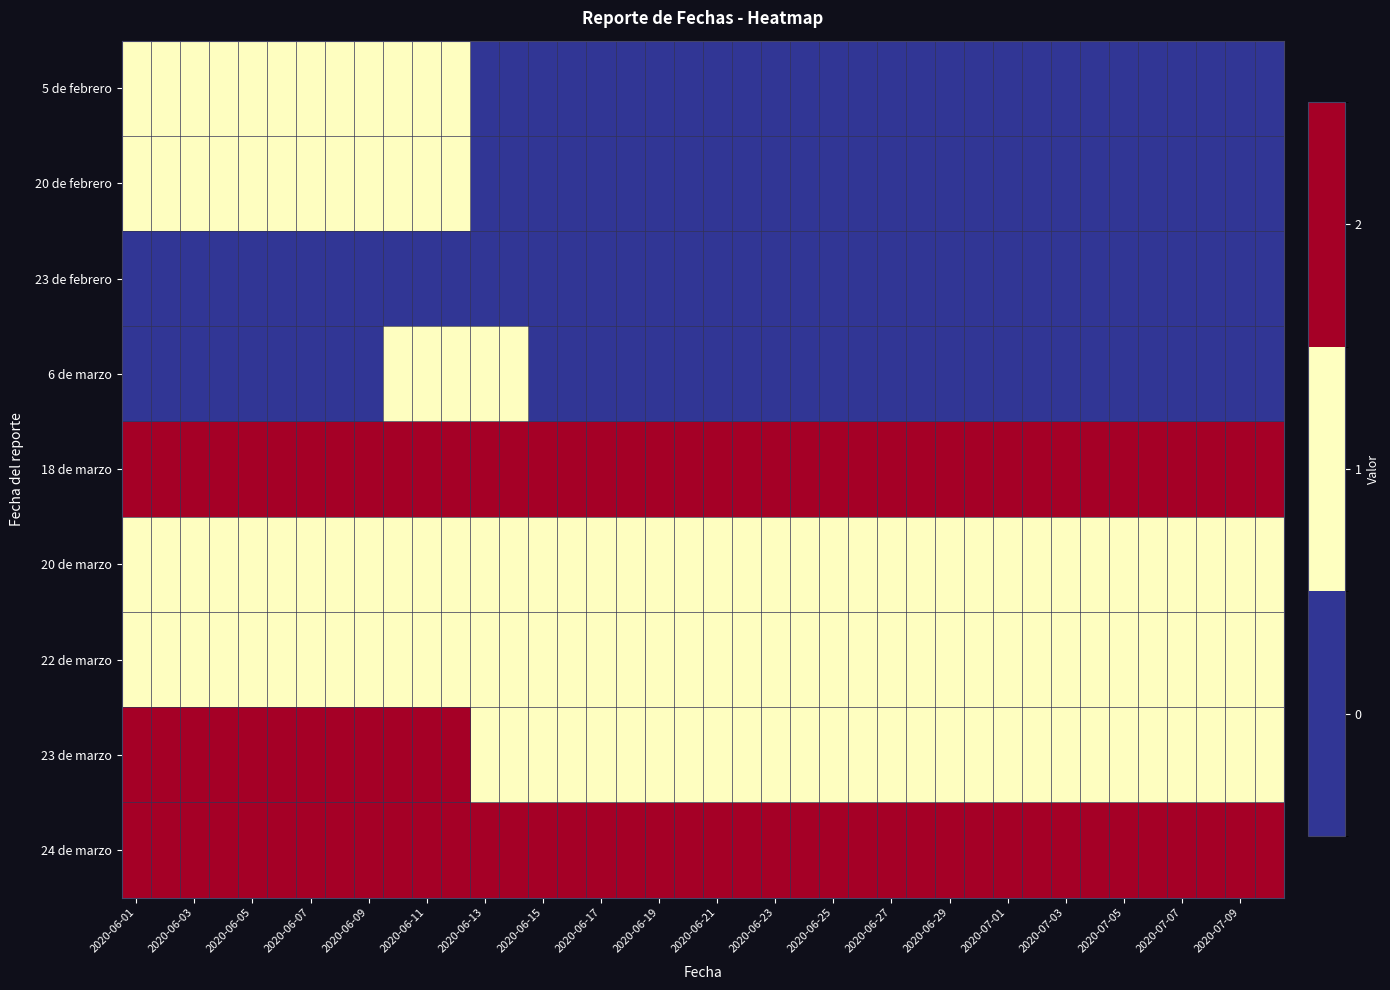

At how many categories does at least one series exceed 0?

40